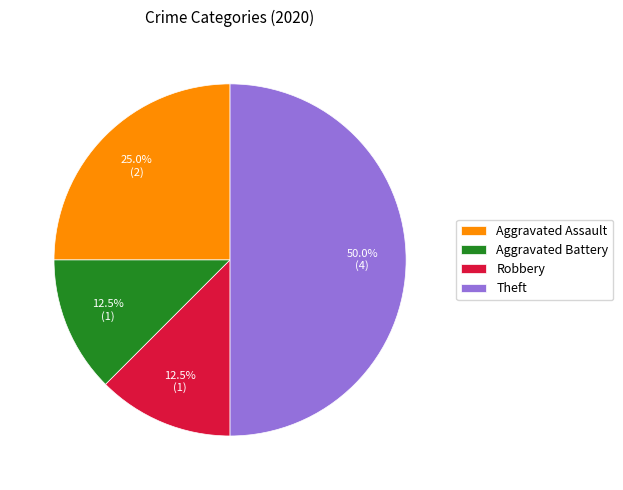

Is Aggravated Battery the majority of the pie?

No